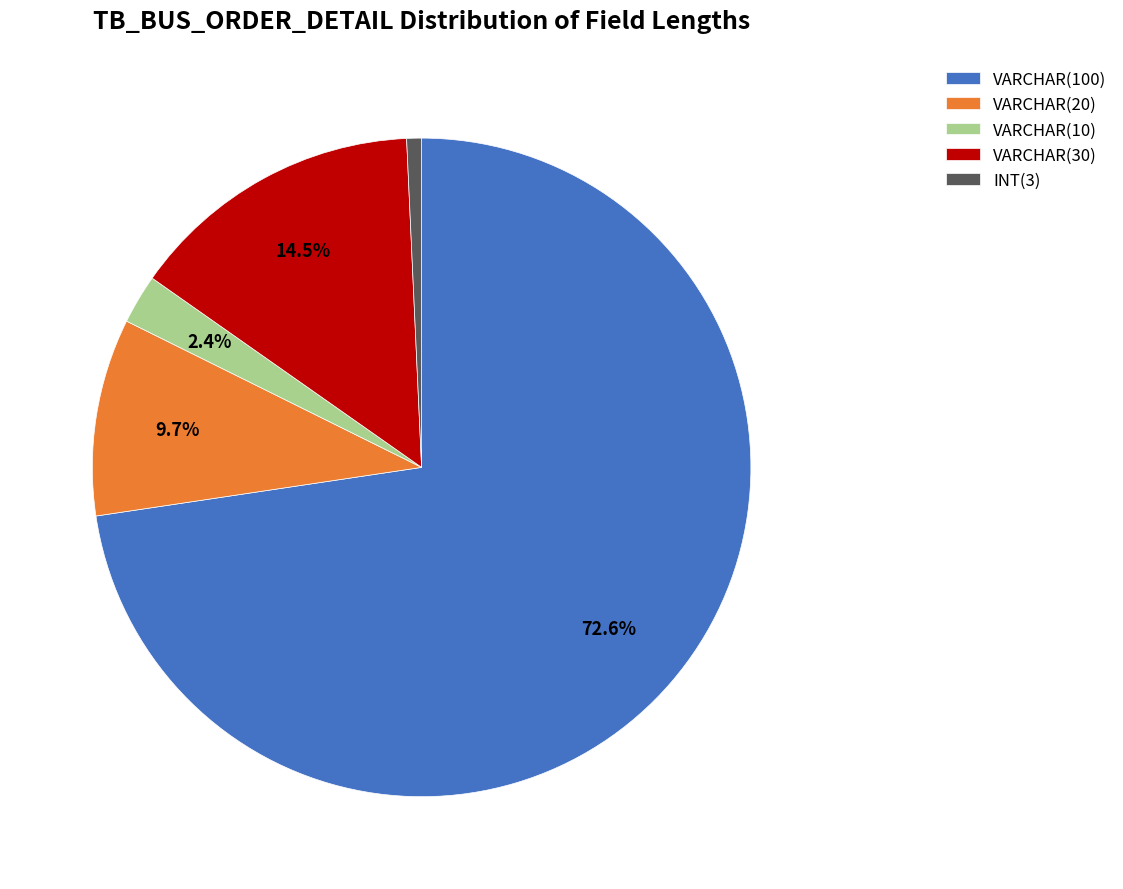

What is the majority slice?

VARCHAR(100)